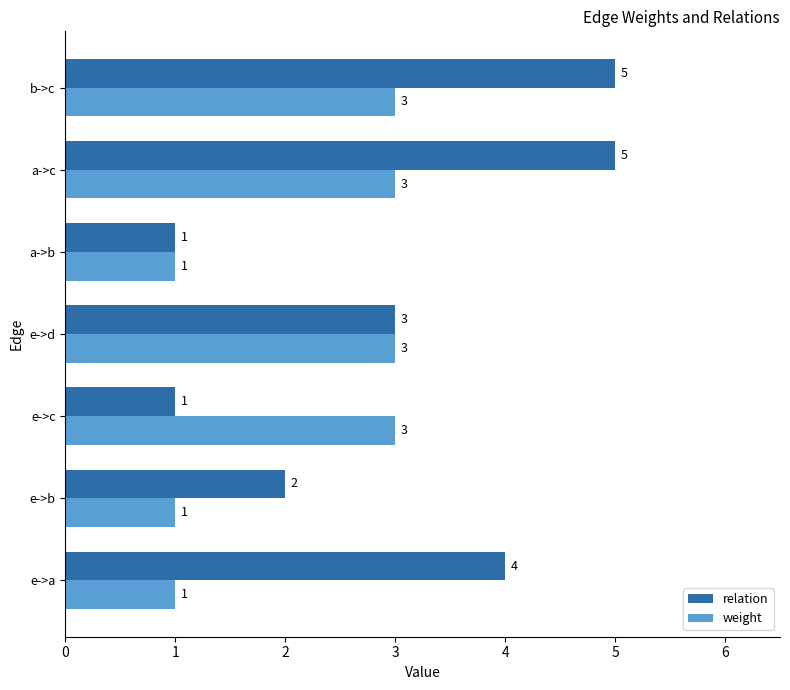

Rank the series by their maximum value, from lowest to highest.

weight, relation